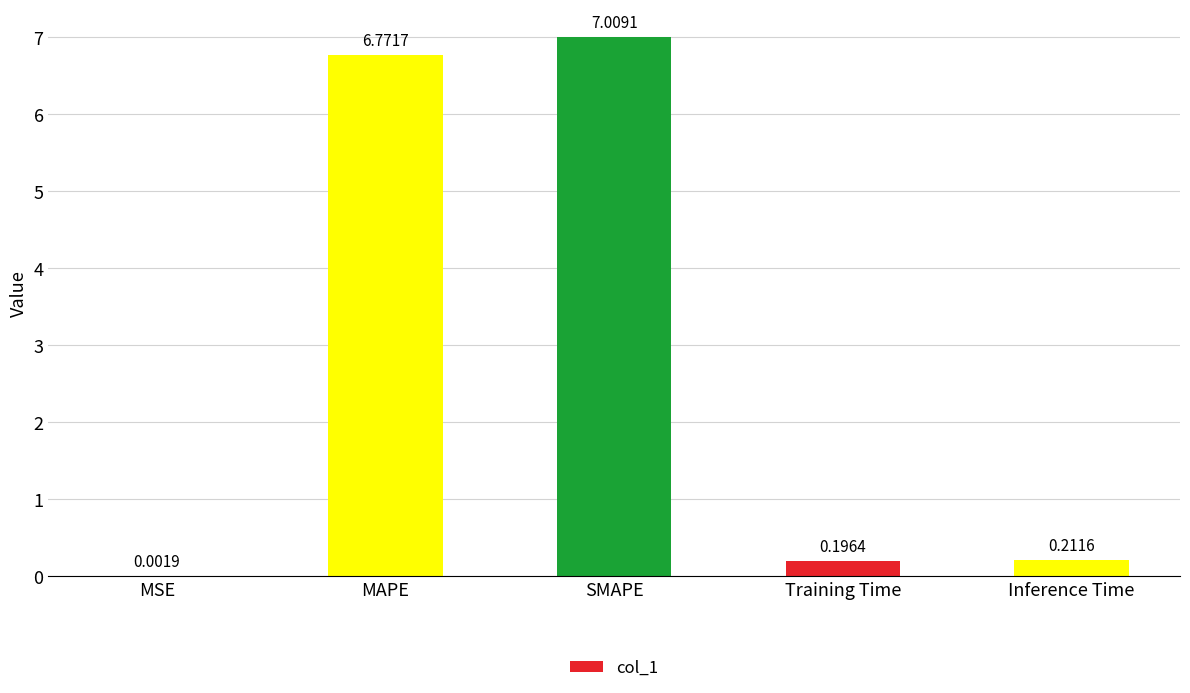

Which label corresponds to the largest value in the chart?

SMAPE